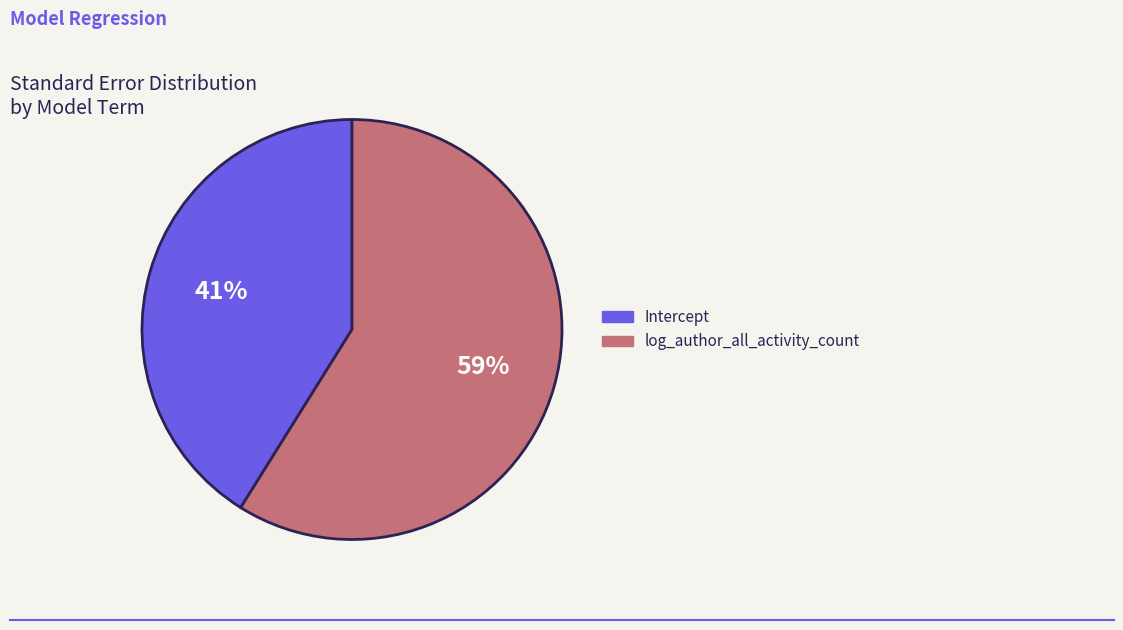

Which slice represents more than half of the pie?

log_author_all_activity_count